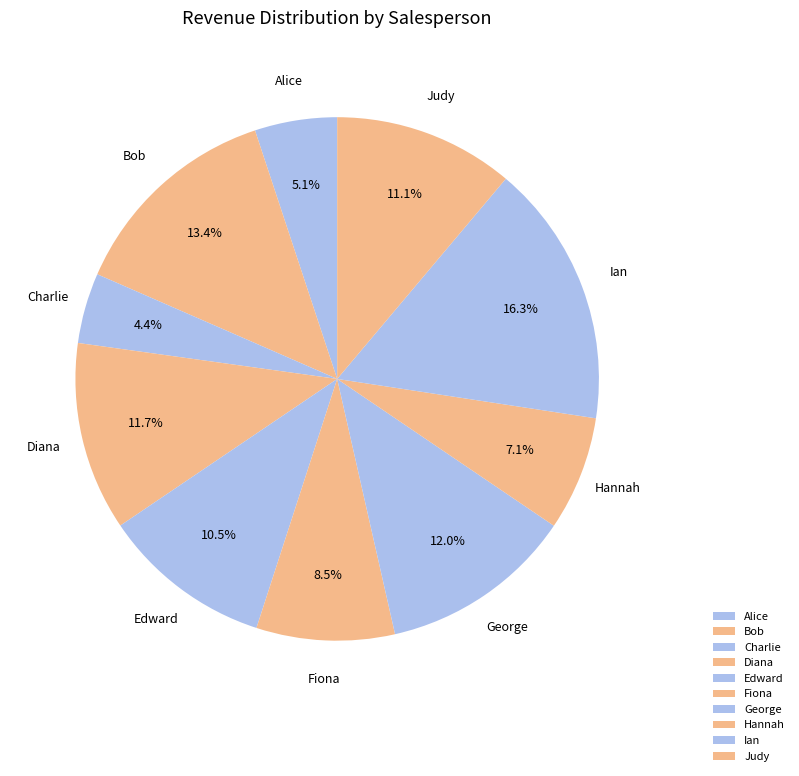

To the nearest percent, what portion does Ian represent?

16%